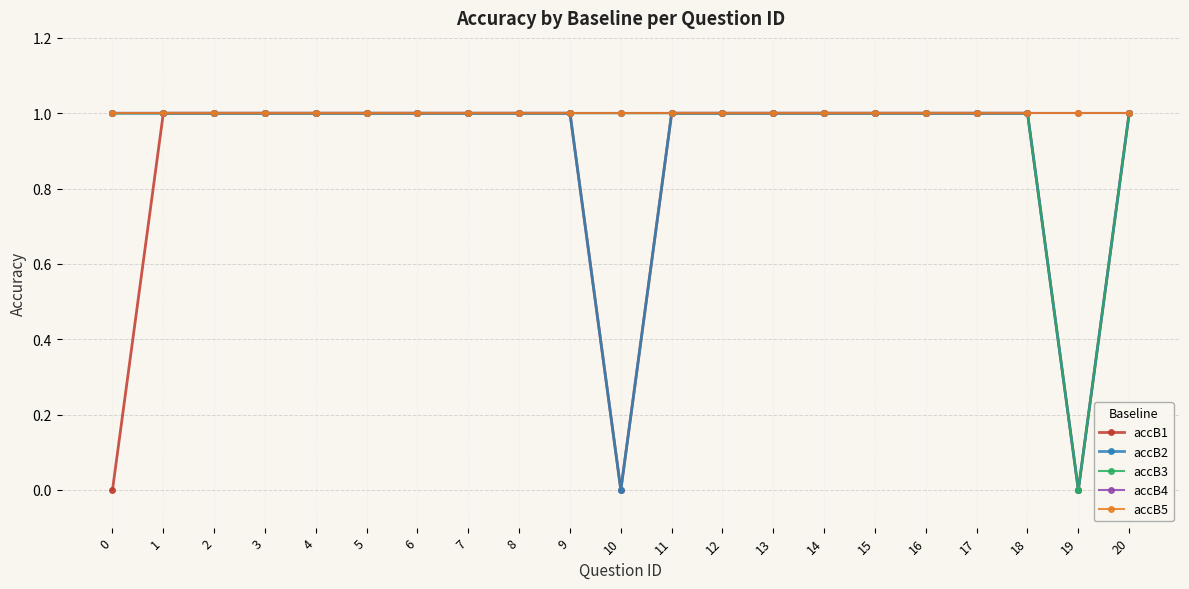

Which series has the widest spread of values?

accB1